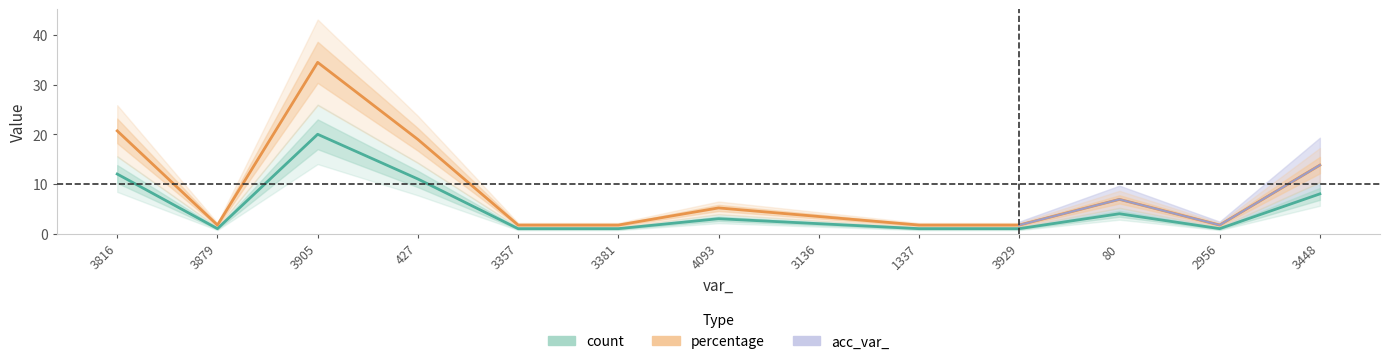

What is the label of the 4th point from the left?

427